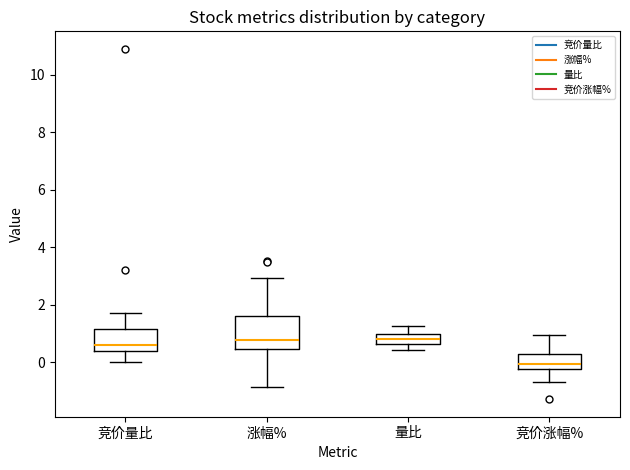

Reading left to right, transcribe this box plot: for each box, give where its median line is, the range the box spans, and where its two whiskers end, as read against the y-axis. The values are not printed on the chart, so give them approximately, as read against the axis.

竞价量比: median 0.6, box 0.4 to 1.2, whiskers 0.0 to 1.8
涨幅%: median 0.8, box 0.4 to 1.6, whiskers -0.8 to 3.0
量比: median 0.8, box 0.6 to 1.0, whiskers 0.4 to 1.2
竞价涨幅%: median 0.0, box -0.2 to 0.2, whiskers -0.6 to 1.0